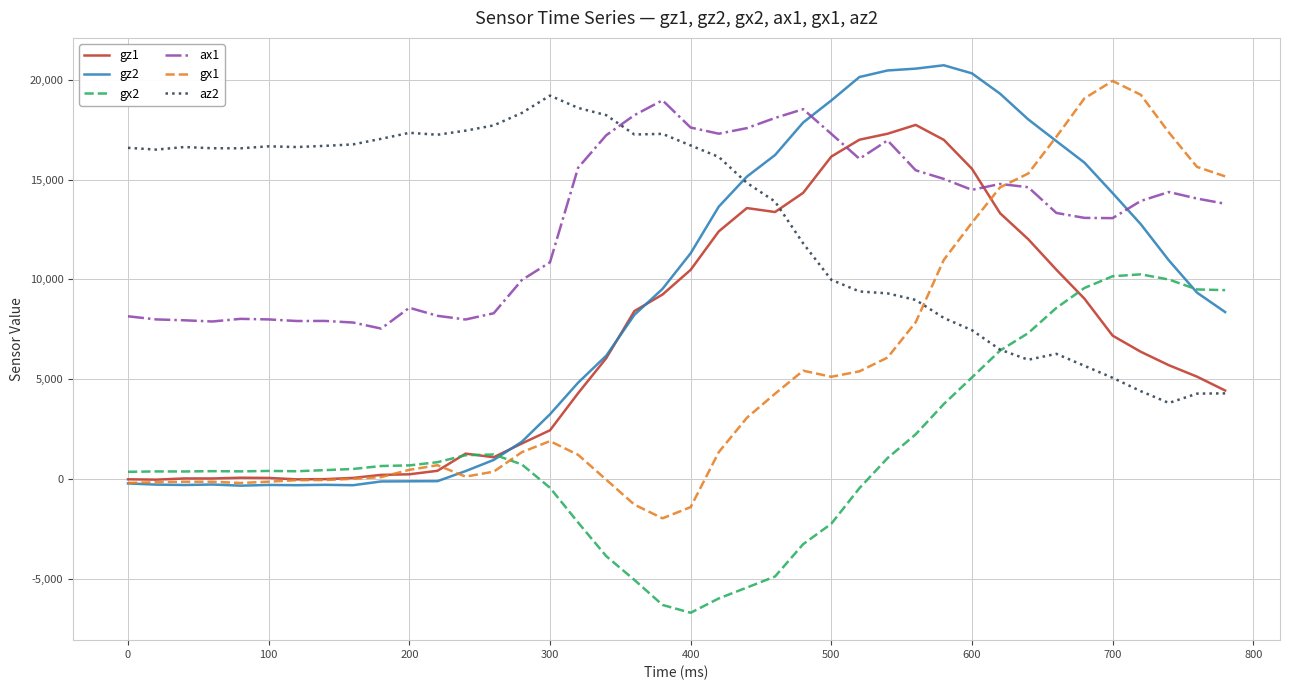

What is the lowest value of the ax1 series?

7536